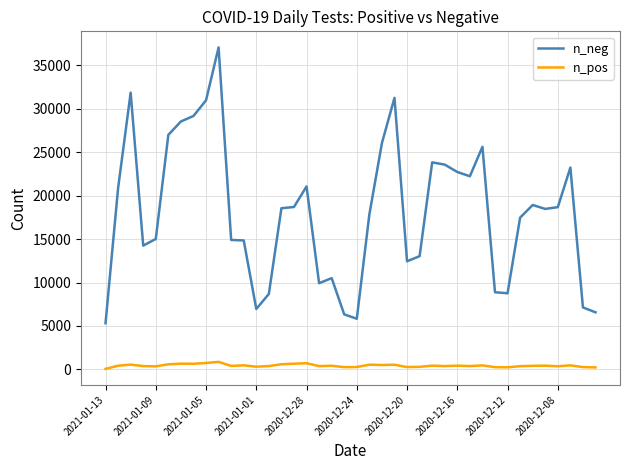

True or false: n_neg and n_pos cross at least once.

False